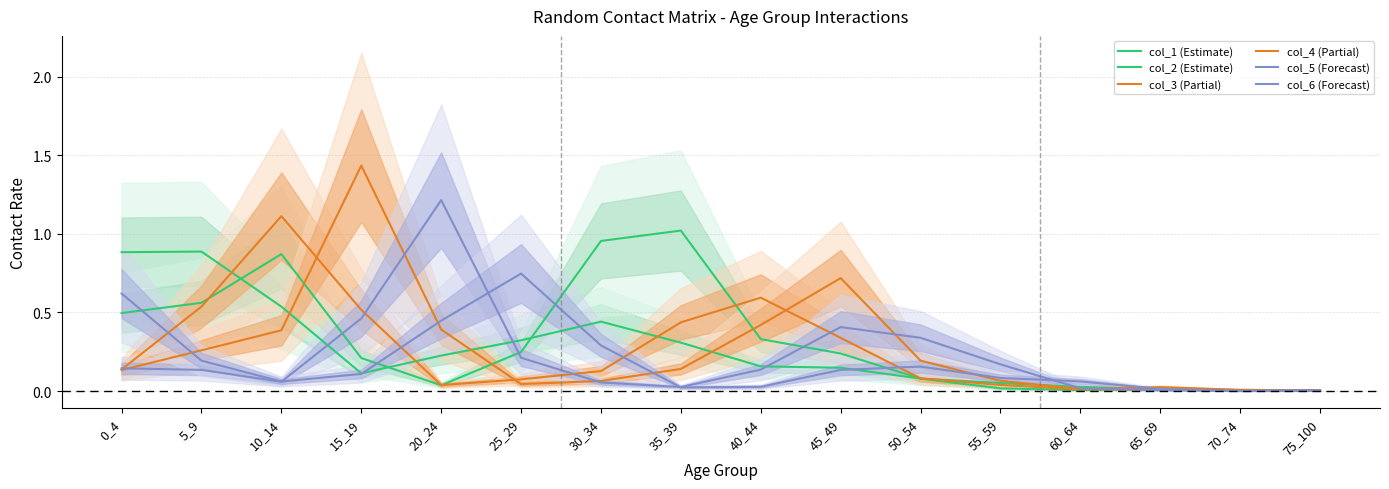

At how many categories does at least one series exceed 1?

4